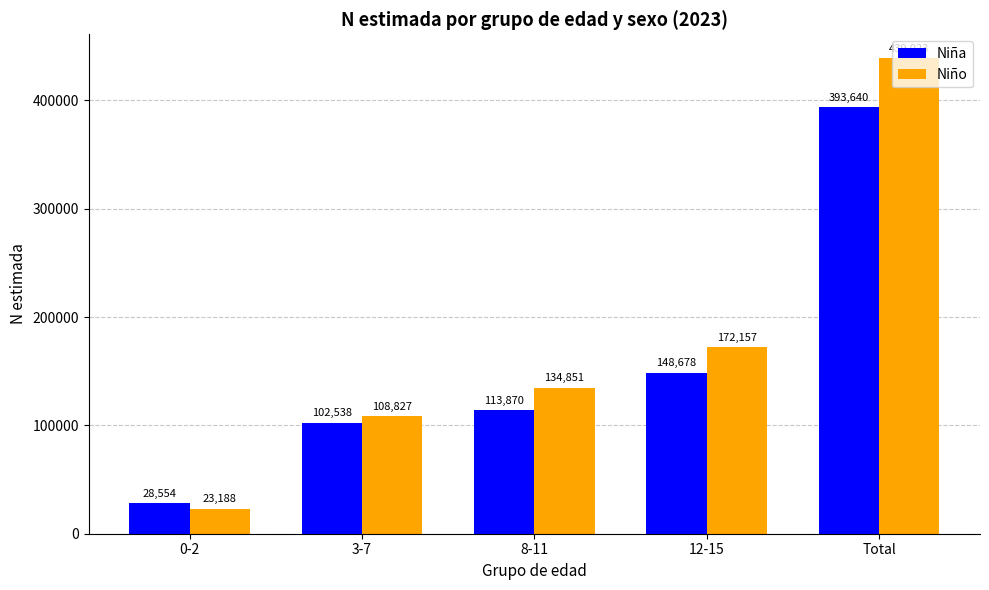

What is the difference between the maximum and second lowest values in the Niña series?

291102